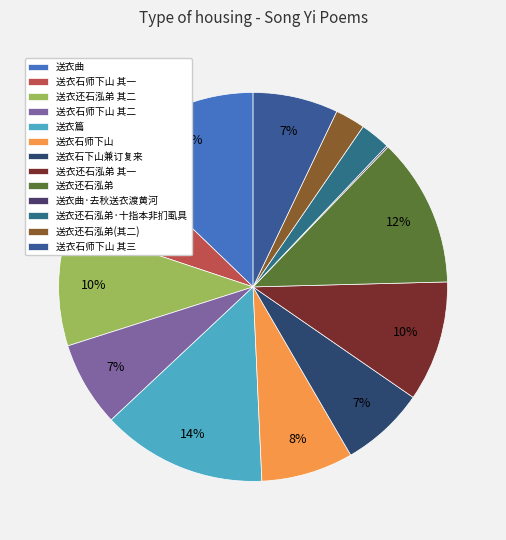

What percentage is the 送衣石师下山 其二 slice, to the nearest percent?

7%